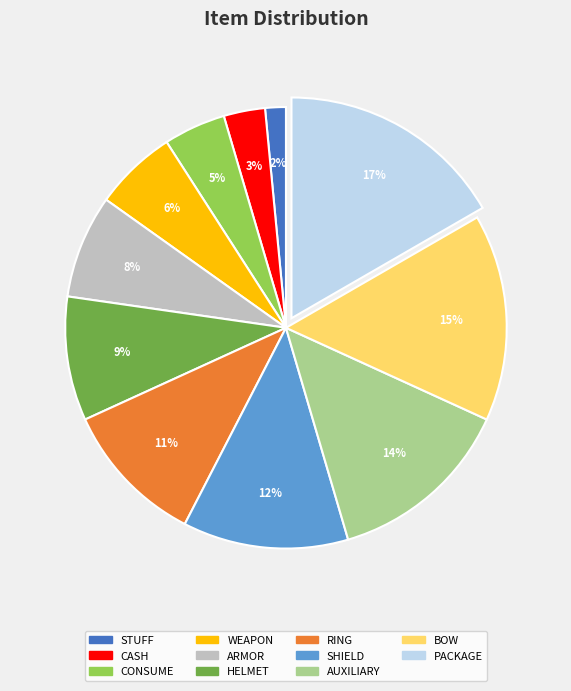

What is the smallest slice in the pie chart?

STUFF